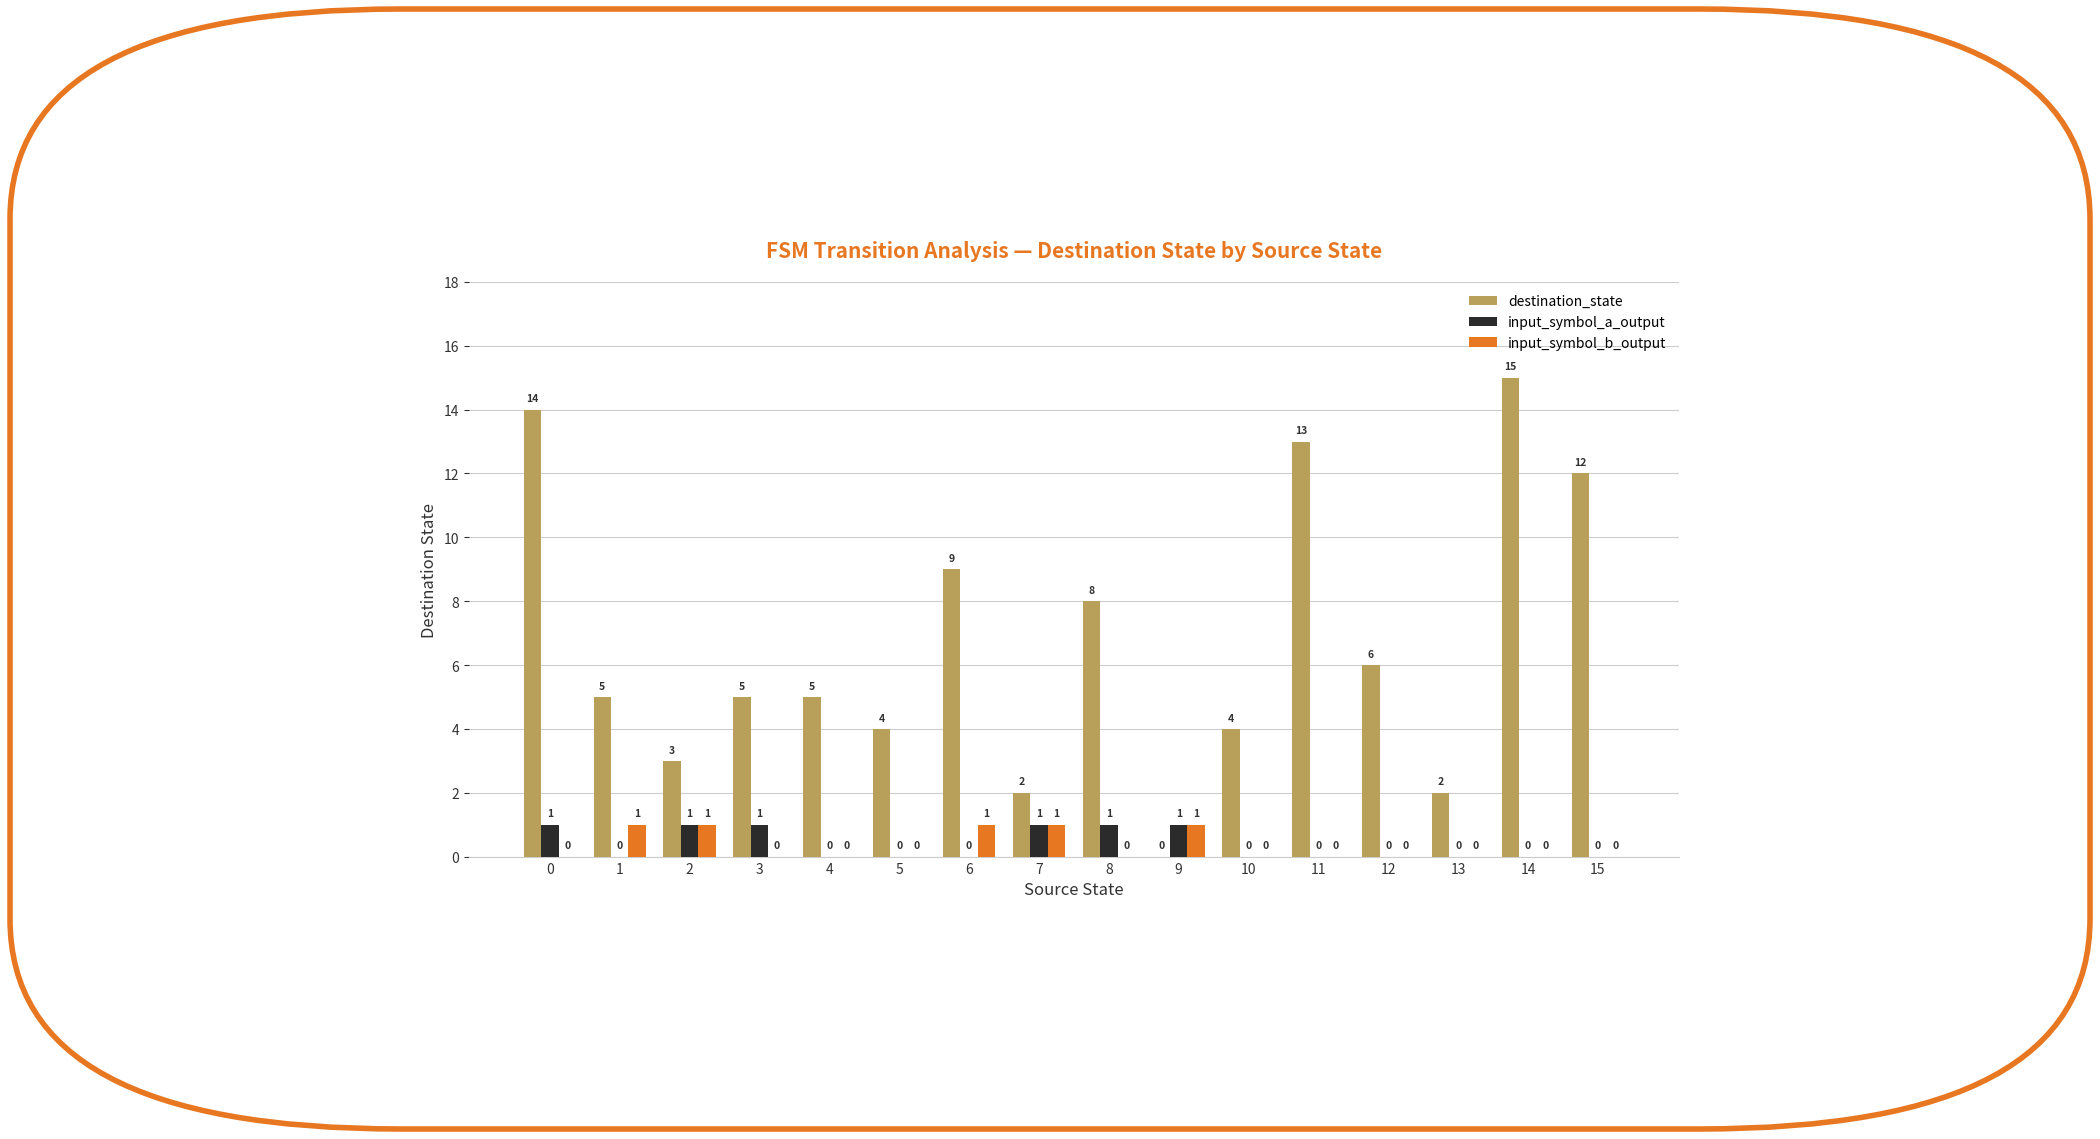

What is the total value across all series at 1?

6